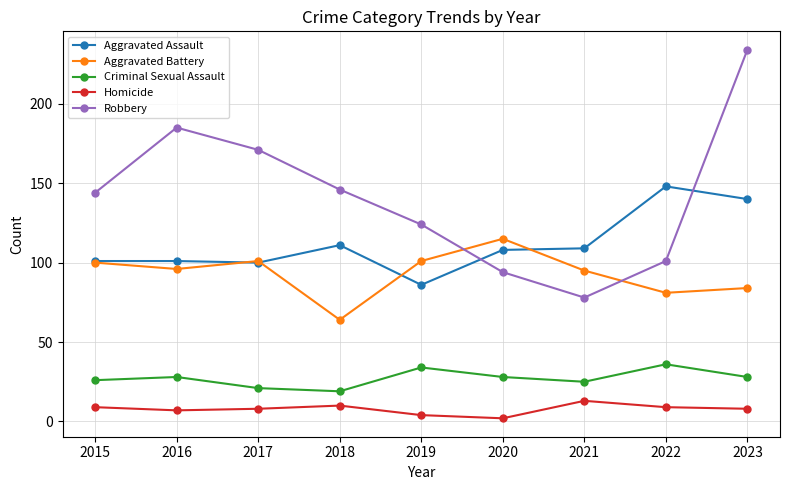

Which series has the largest total across all categories?

Robbery